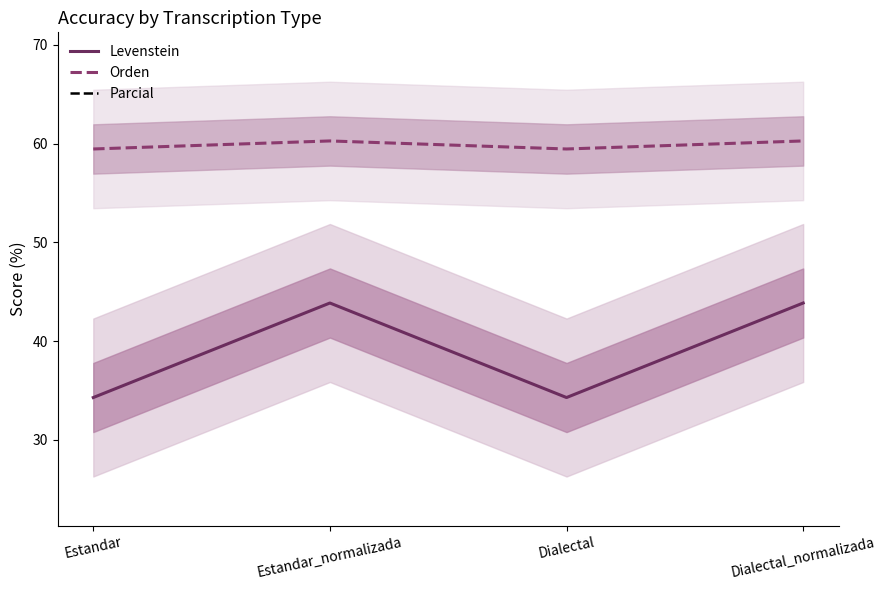

Is the value of Levenstein at Estandar_normalizada greater than the value of Orden at Dialectal_normalizada?

No